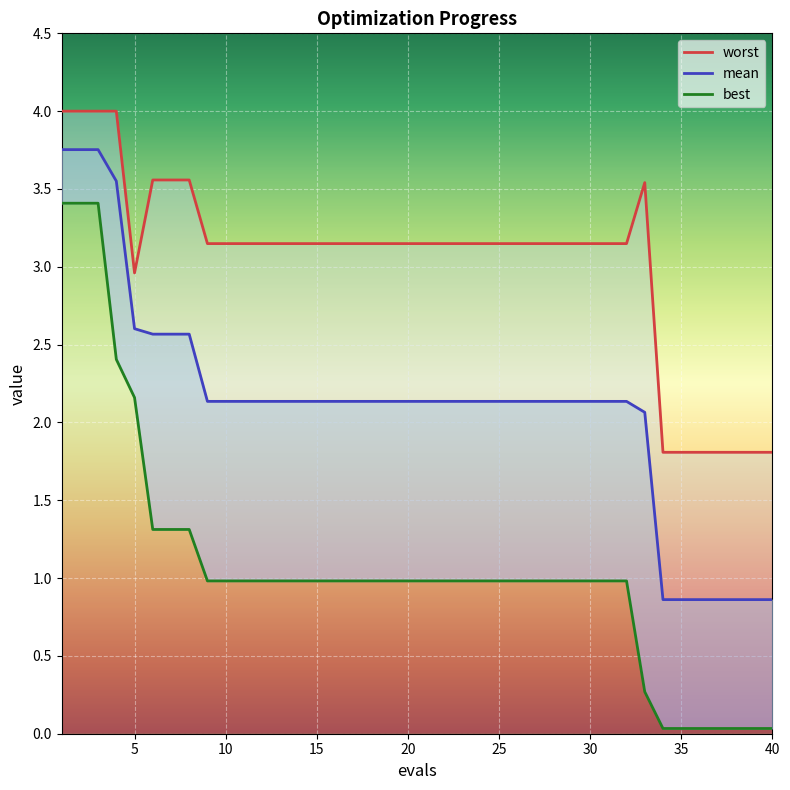

What is the difference between the mean values at 36 and 3?

2.9